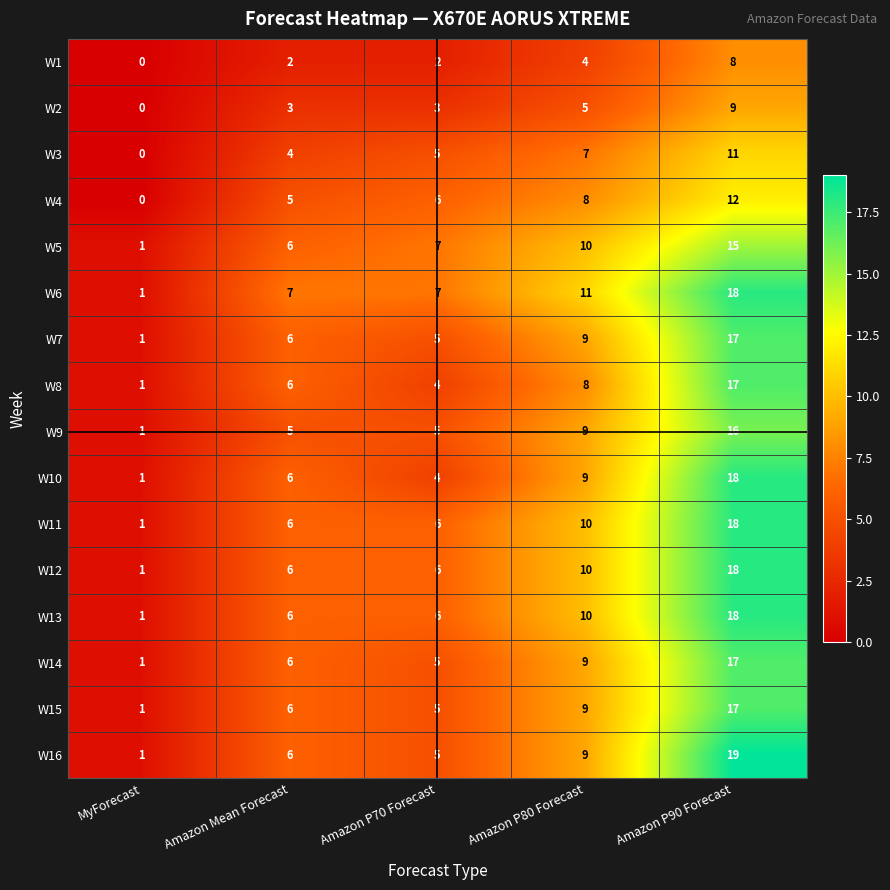

At how many categories does at least one series exceed 17?

1